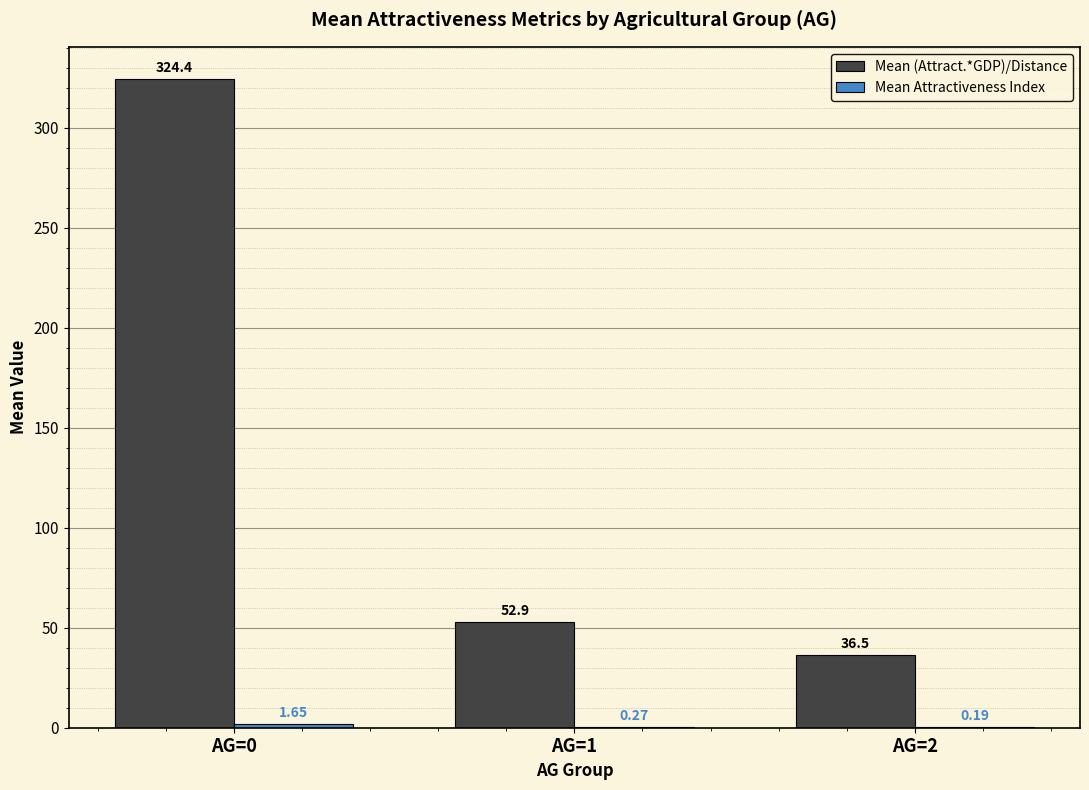

Between AG=0 and AG=1, which series saw the biggest shift?

Mean (Attract.*GDP)/Distance